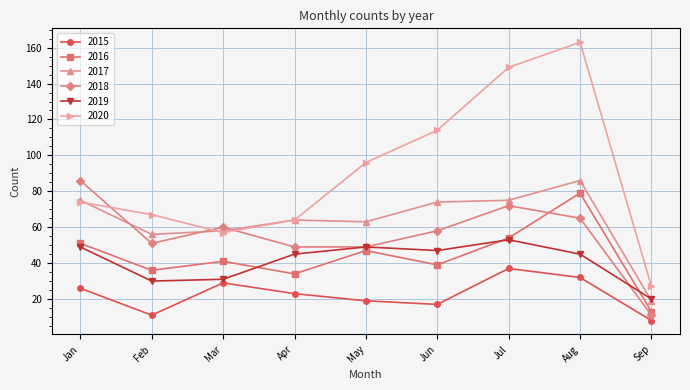

Which category has the highest value in the 2018 series?

Jan